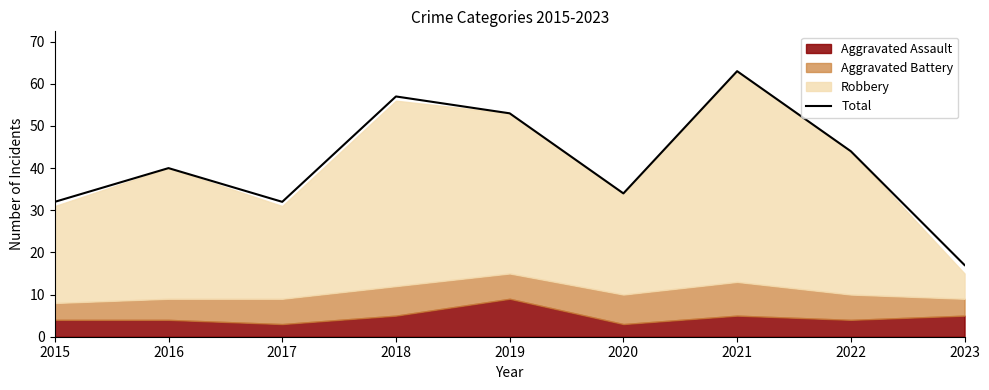

What is the minimum value for Total?

17